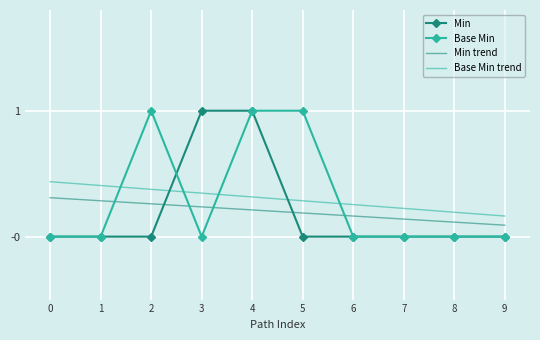

Between which two adjacent categories do Min and Min trend first intersect?

2 and 3